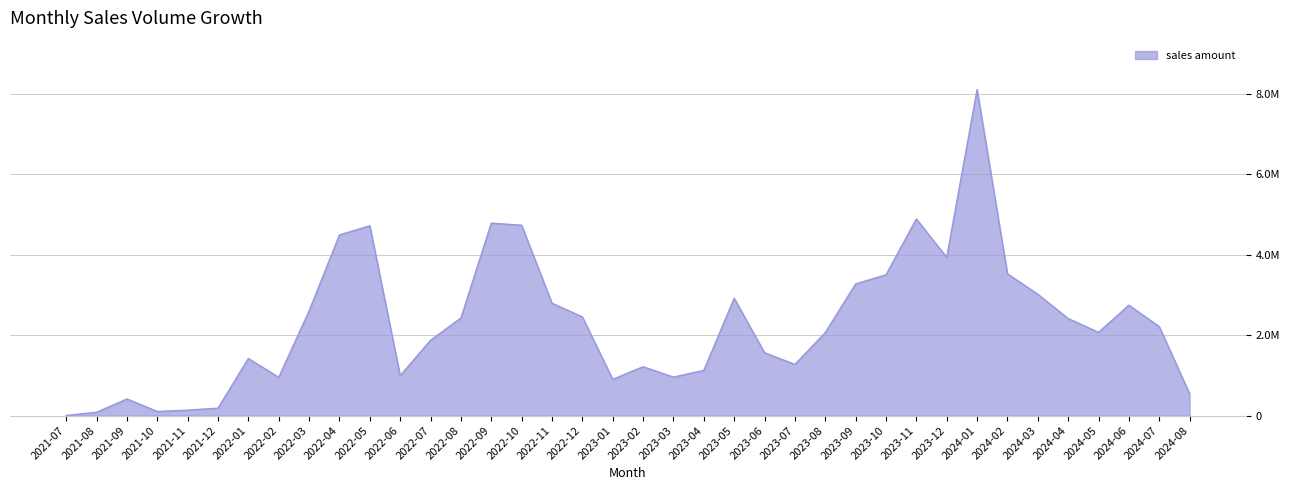

Does the chart display data point markers on the line(s)?

No